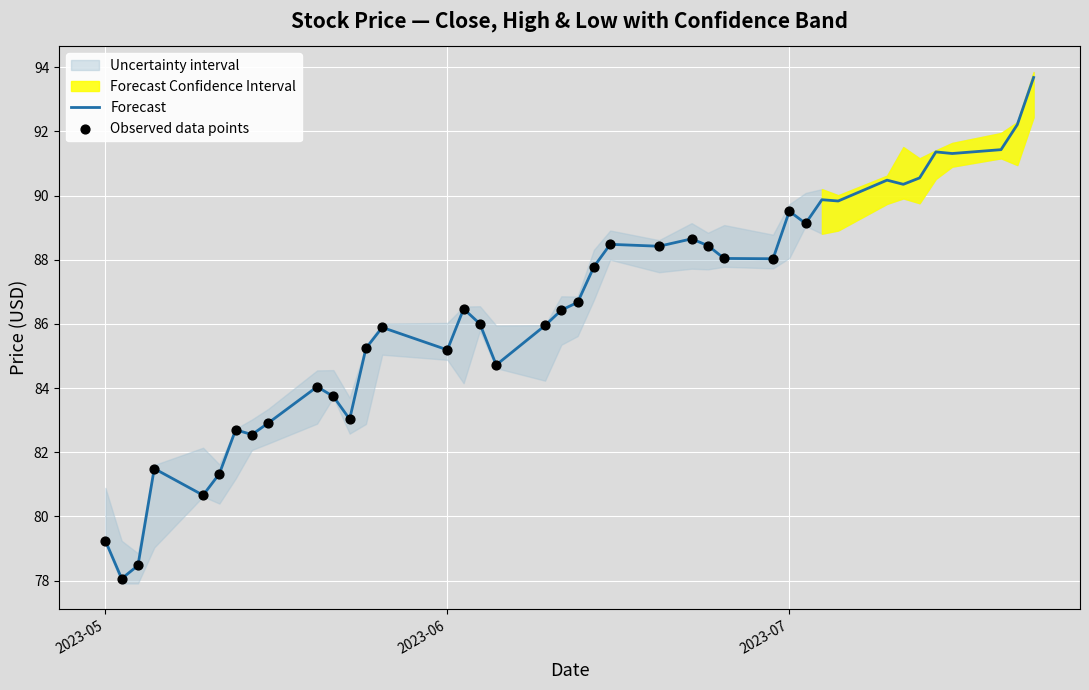

What is the total value across all series at 2023-06-05?

243.4